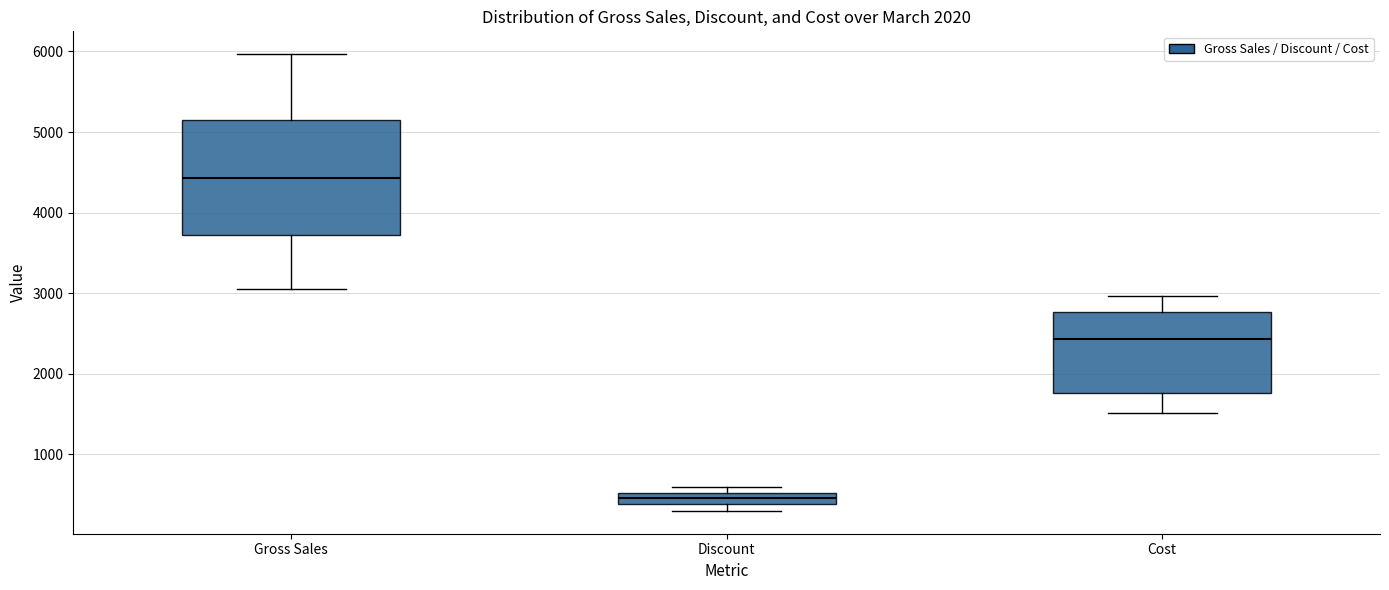

Where does the median line of the box for Cost sit on the y-axis? The values are not printed on the chart, so give them approximately, as read against the axis.

2400